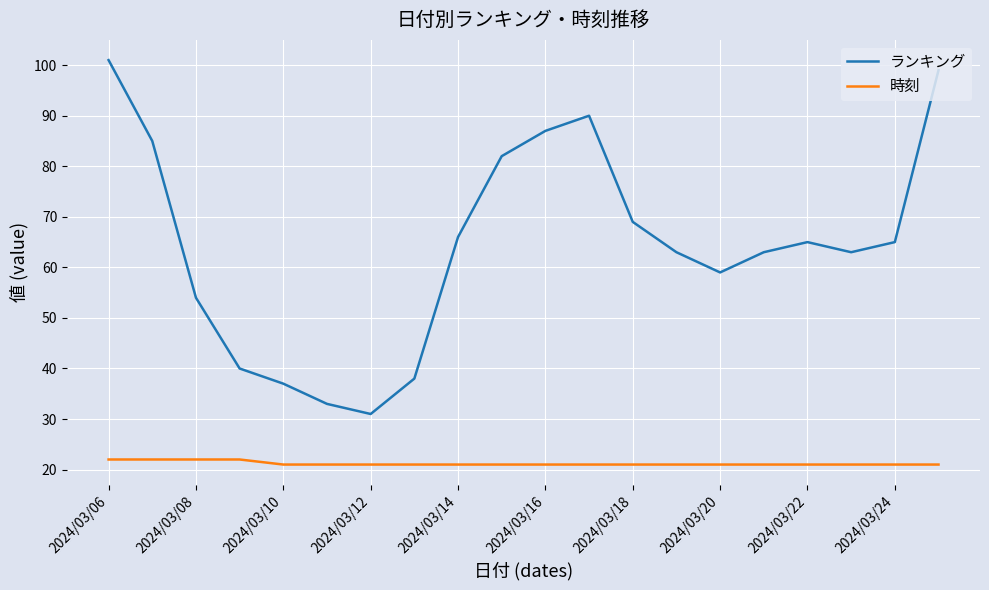

True or false: ランキング and 時刻 cross at least once.

False